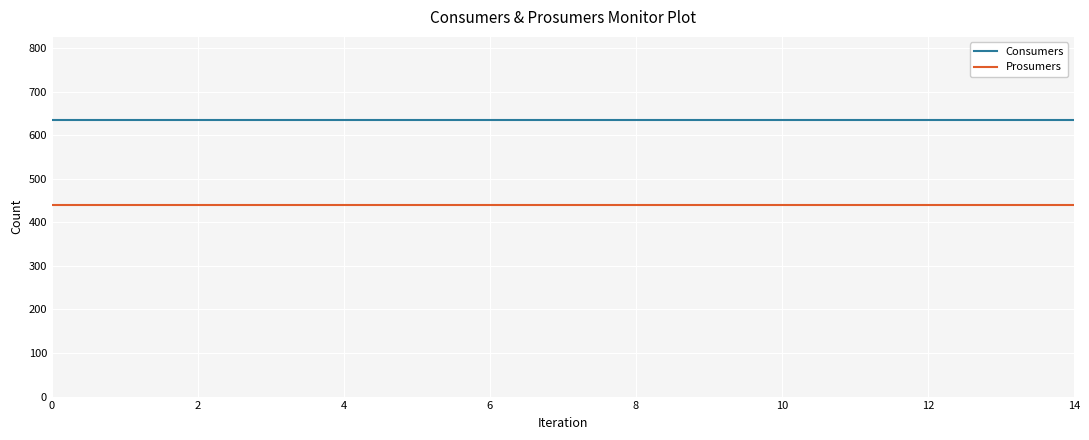

List the series in order of their overall mean, lowest first.

Prosumers, Consumers